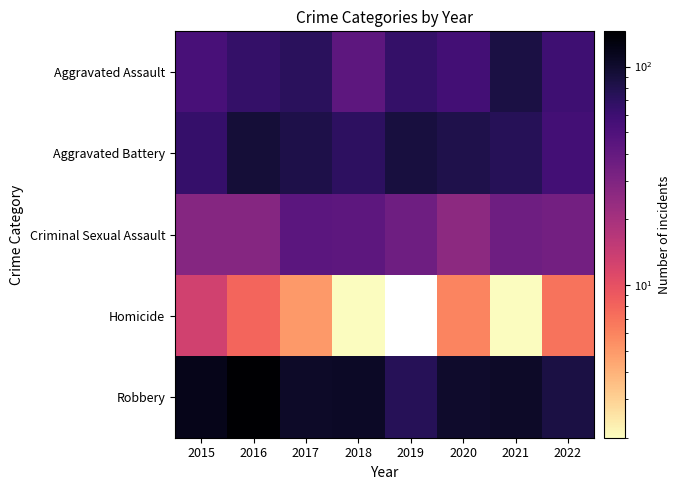

At which label does Criminal Sexual Assault first exceed 36?

2017